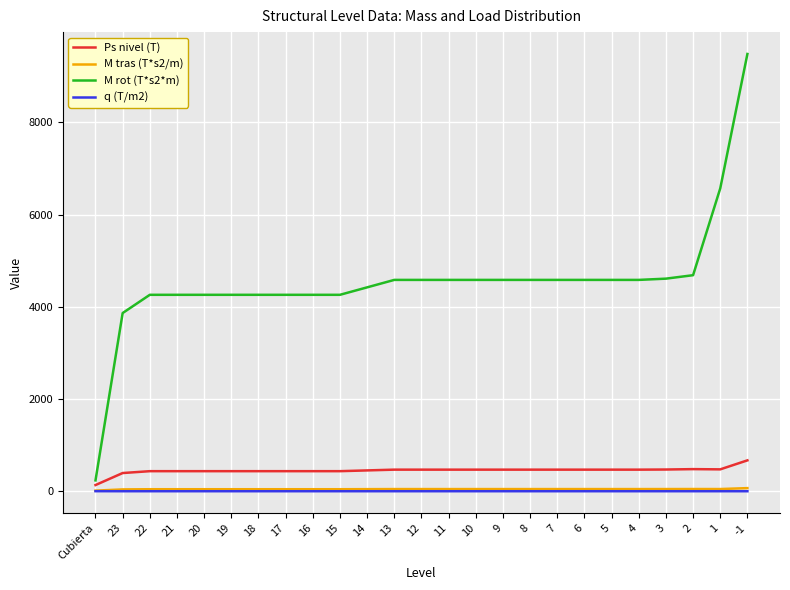

Which series has the widest spread of values?

M rot (T*s2*m)